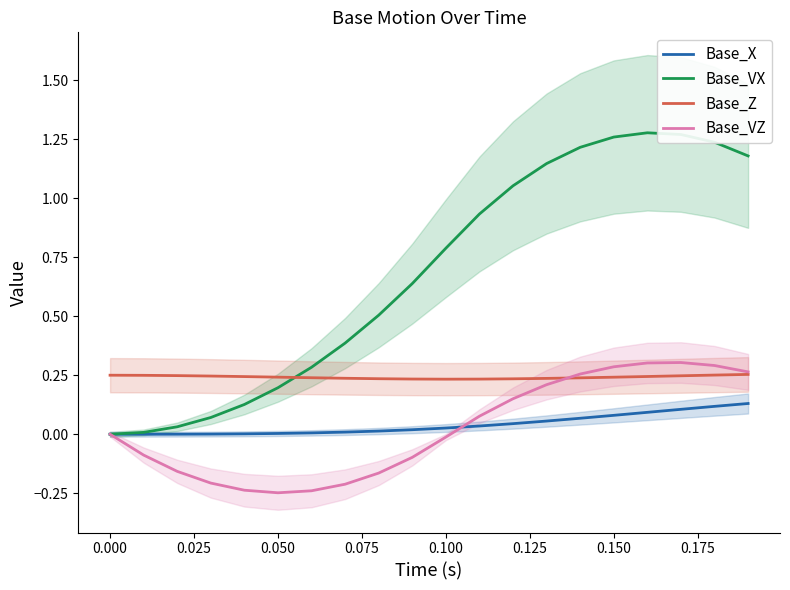

True or false: Base_X and Base_Z cross at least once.

False